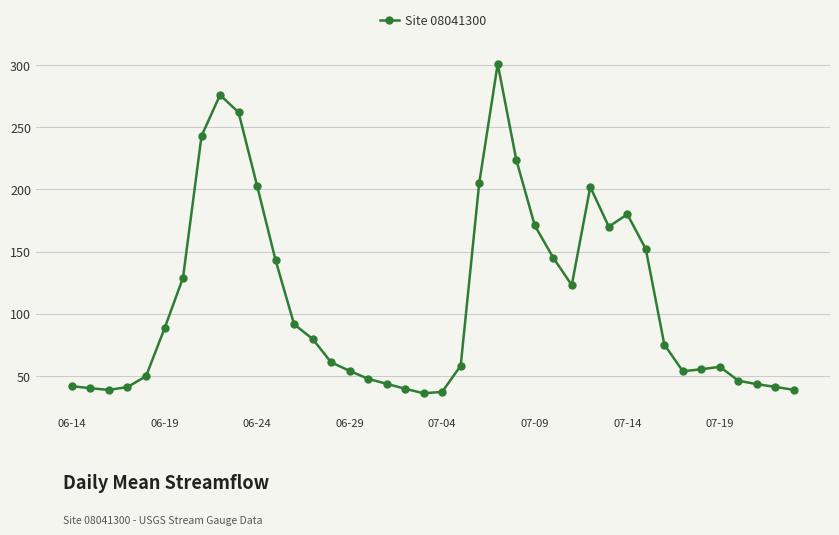

What is the difference between the second highest and minimum values?

240.0